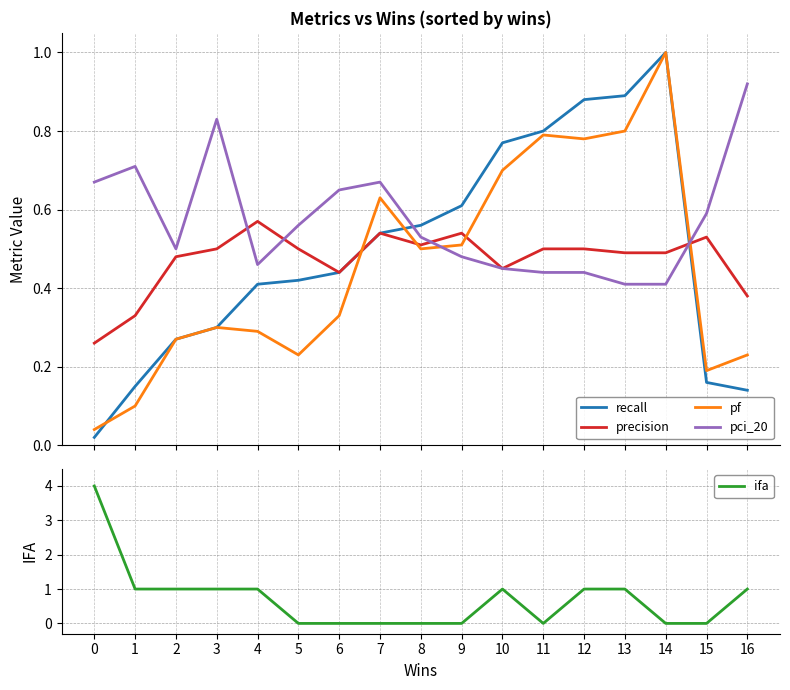

What is the highest value of the pci_20 series?

0.9